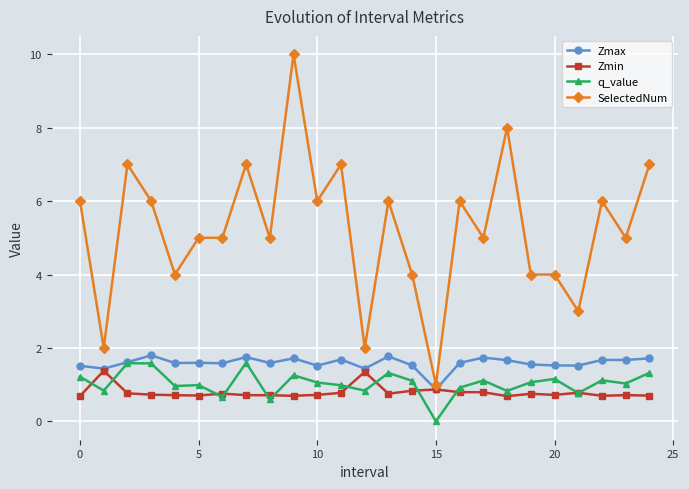

True or false: Zmin has more than 1 interior local peaks.

True